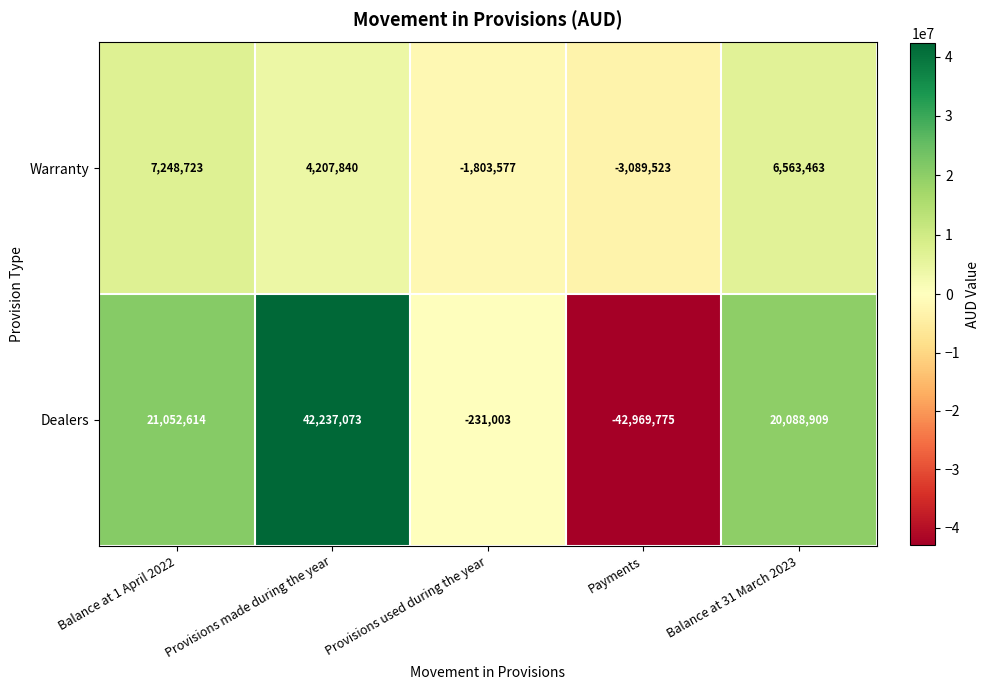

Which series has the largest range (max minus min)?

Dealers